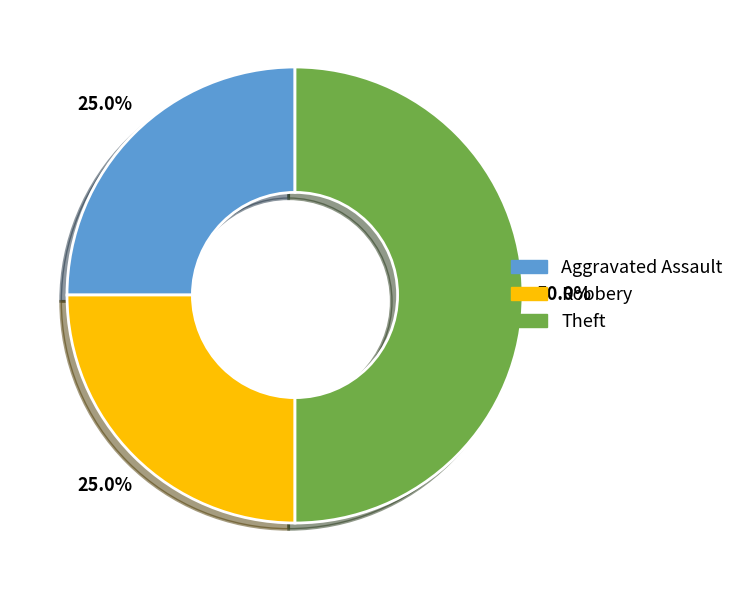

What is the largest slice in the pie chart?

Theft